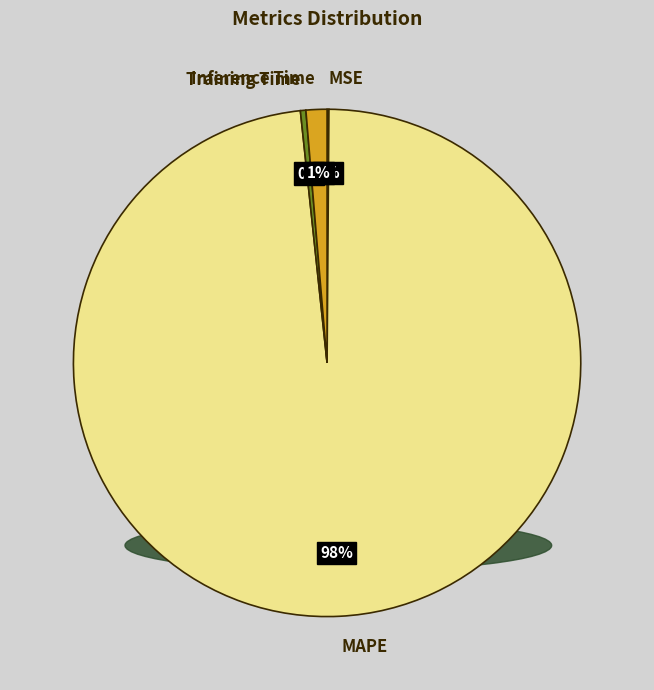

To the nearest percent, what is the average slice percentage?

25%